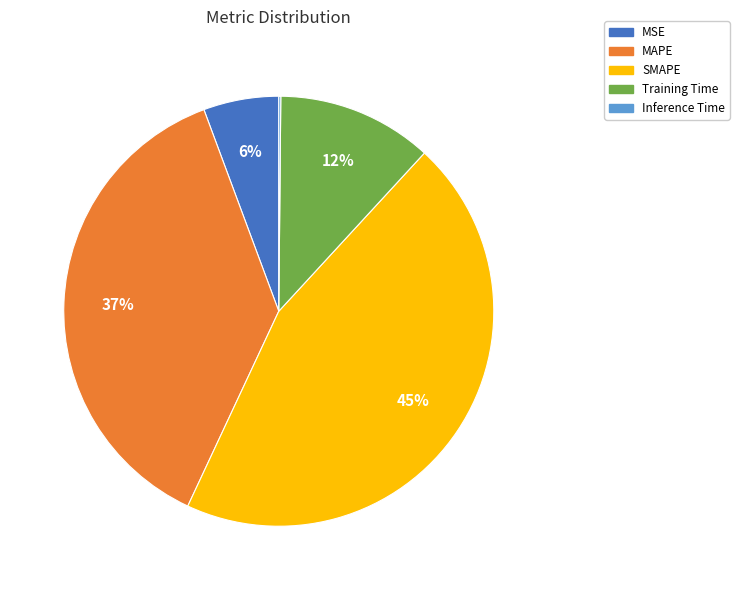

To the nearest percent, what is the average slice percentage?

20%